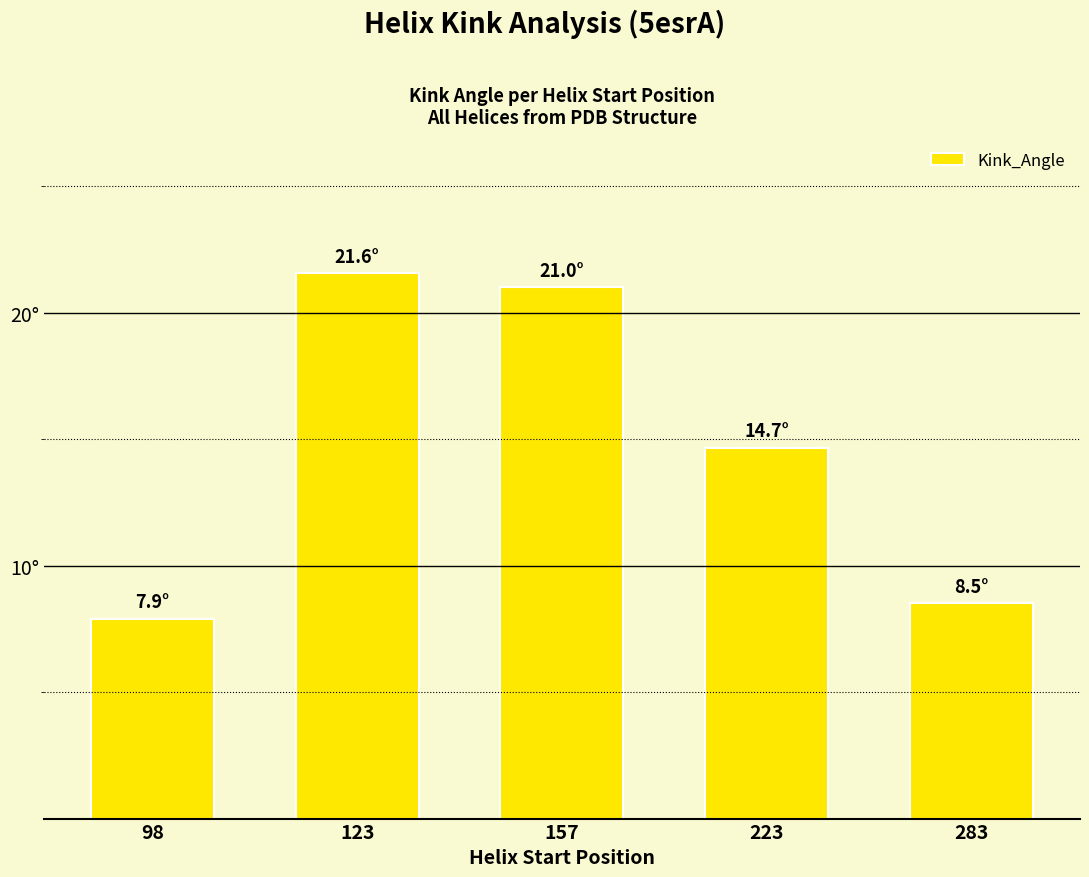

Reading left to right, extract all data points from this chart.

7.9	21.6	21.0	14.7	8.5